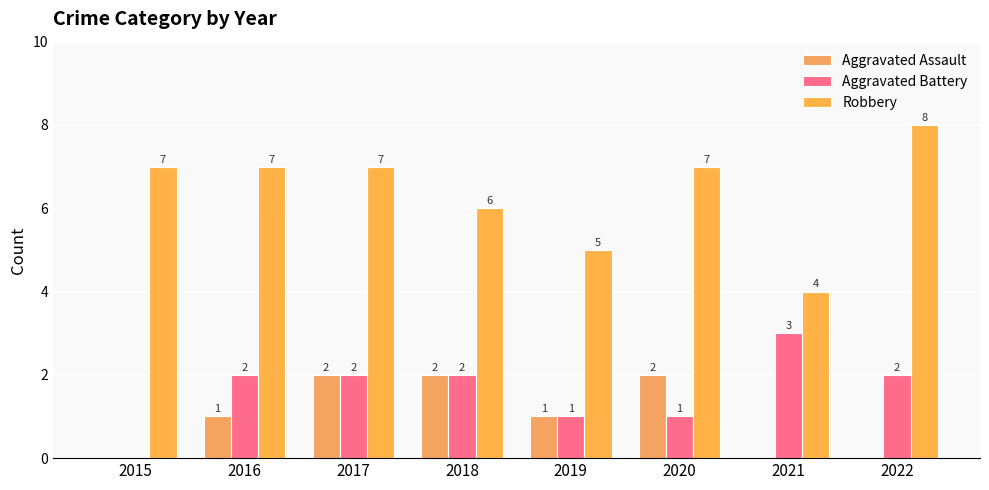

Which series changed the most between 2017 and 2021?

Robbery